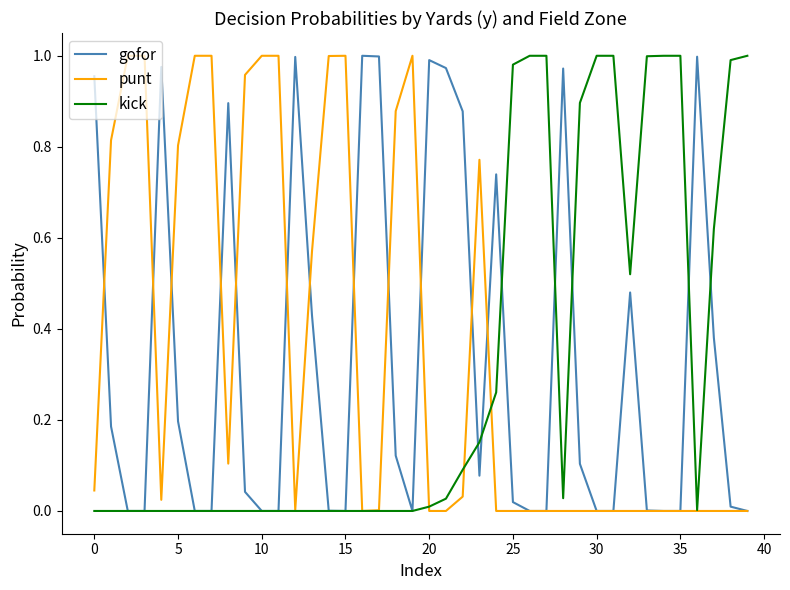

Reading right to left, what are all the values shown in this chart?

gofor: 0.0	0.0	0.4	1.0	0.0	0.0	0.0	0.5	0.0	0.0	0.1	1.0	0.0	0.0	0.0	0.7	0.1	0.9	1.0	1.0	0.0	0.1	1.0	1.0	0.0	0.0	0.4	1.0	0.0	0.0	0.0	0.9	0.0	0.0	0.2	1.0	0.0	0.0	0.2	1.0
punt: 0.0	0.0	0.0	0.0	0.0	0.0	0.0	0.0	0.0	0.0	0.0	0.0	0.0	0.0	0.0	0.0	0.8	0.0	0.0	0.0	1.0	0.9	0.0	0.0	1.0	1.0	0.6	0.0	1.0	1.0	1.0	0.1	1.0	1.0	0.8	0.0	1.0	1.0	0.8	0.0
kick: 1.0	1.0	0.6	0.0	1.0	1.0	1.0	0.5	1.0	1.0	0.9	0.0	1.0	1.0	1.0	0.3	0.2	0.1	0.0	0.0	0.0	0.0	0.0	0.0	0.0	0.0	0.0	0.0	0.0	0.0	0.0	0.0	0.0	0.0	0.0	0.0	0.0	0.0	0.0	0.0